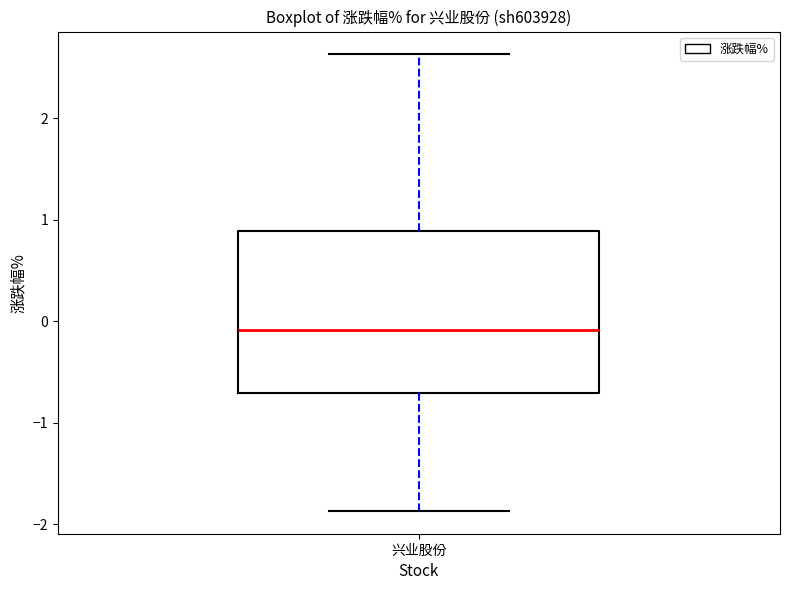

Read this box plot against the y-axis: the position of the median line, the range covered by the box, and the ends of both whiskers. The values are not printed on the chart, so give them approximately, as read against the axis.

median -0.1, box -0.7 to 0.9, whiskers -1.9 to 2.6